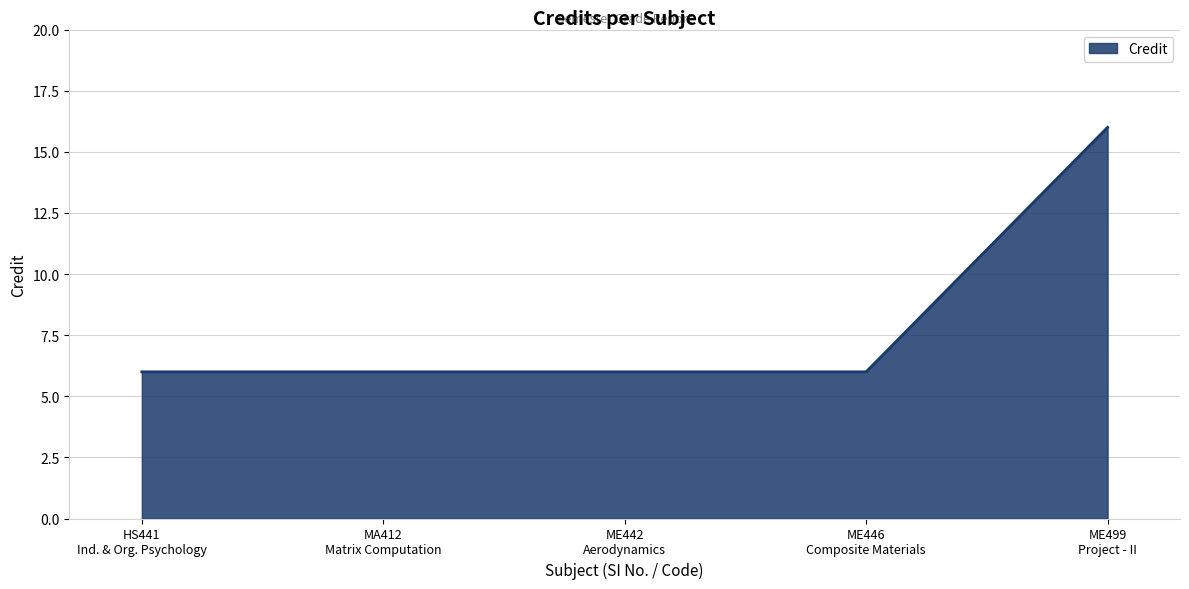

How many lines are shown in the chart?

1